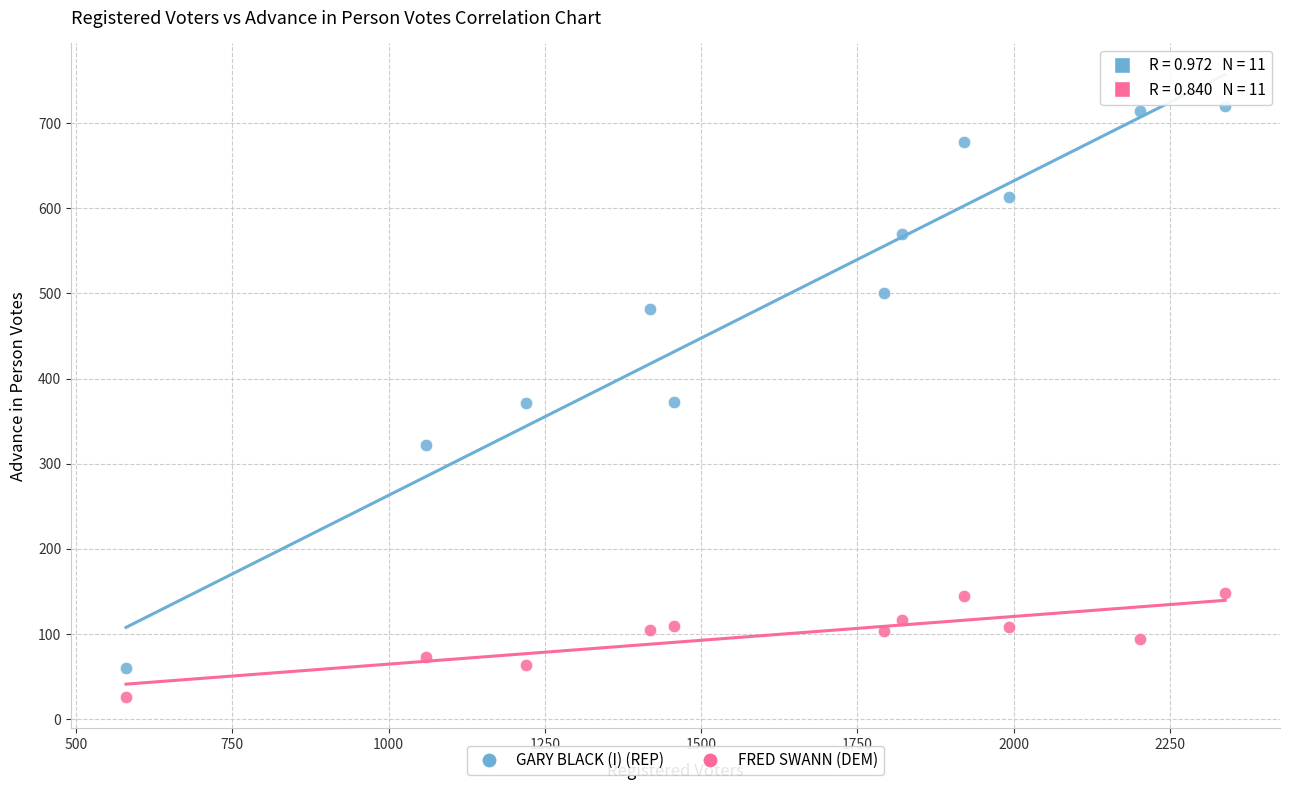

Which series reaches the maximum Y coordinate?

GARY BLACK (I) (REP)